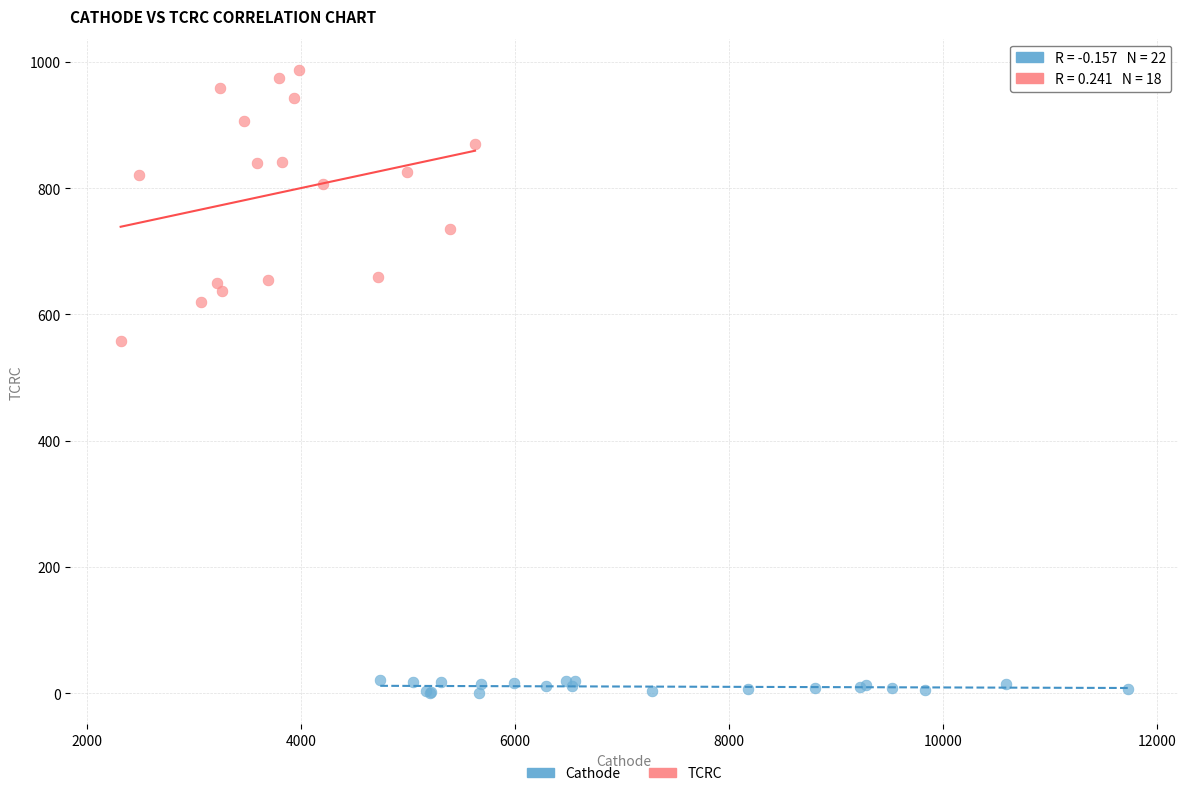

Which series contains the lowest Y value?

Cathode